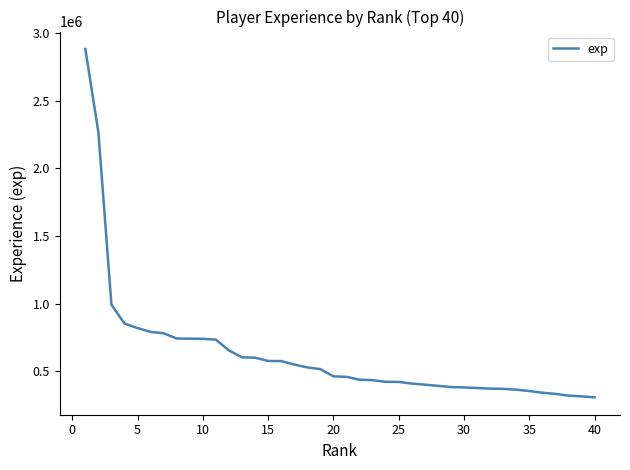

What is the minimum value shown in the chart?

309209